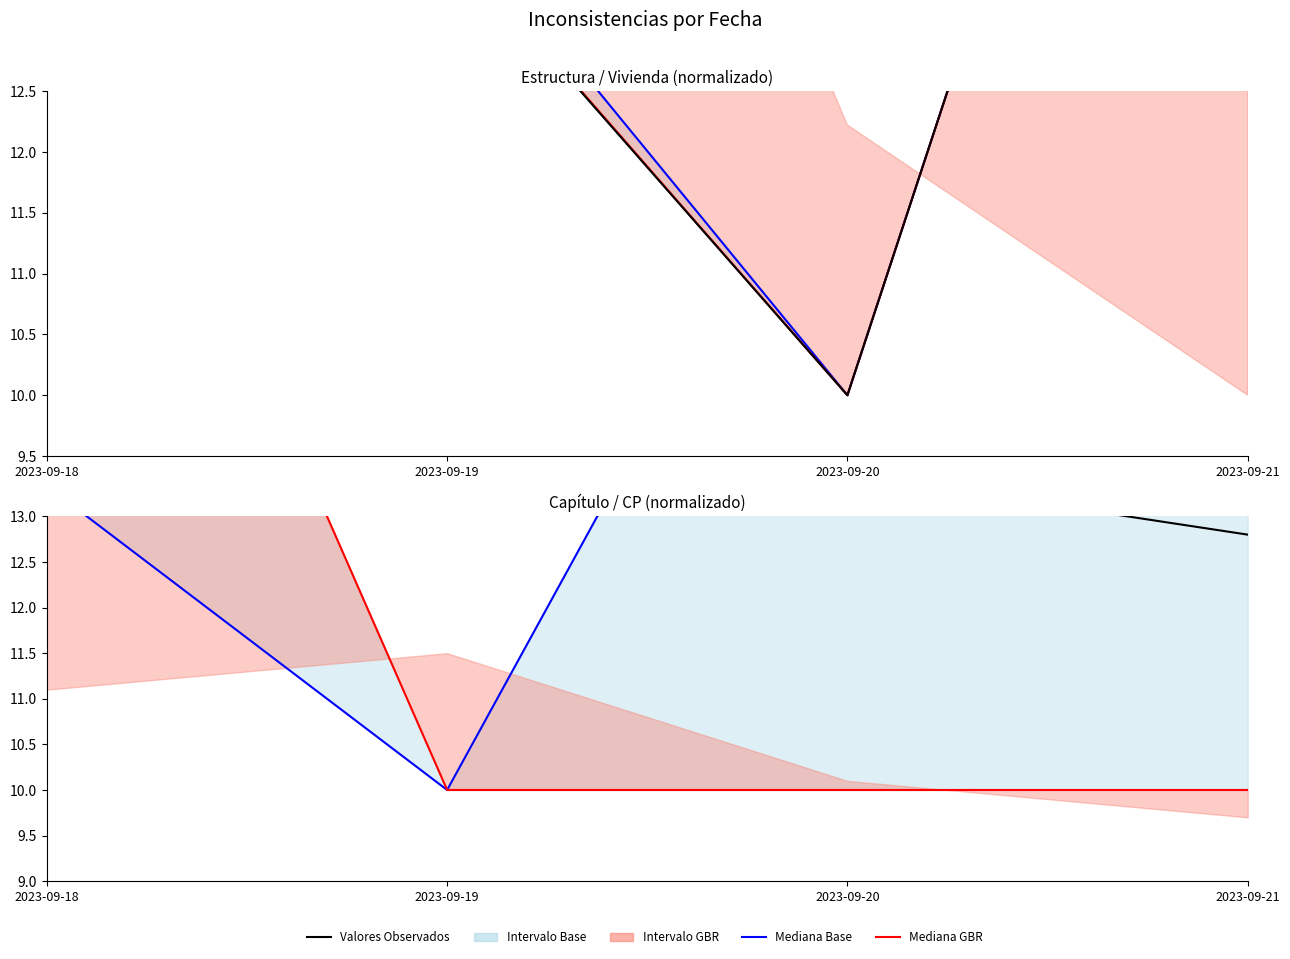

Which category has the highest value in the Vivienda (línea) series?

2023-09-21